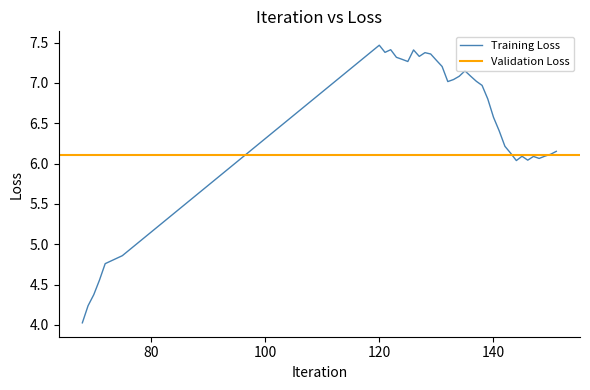

How many points are lower than both their immediate neighbors (excluding endpoints)?

7